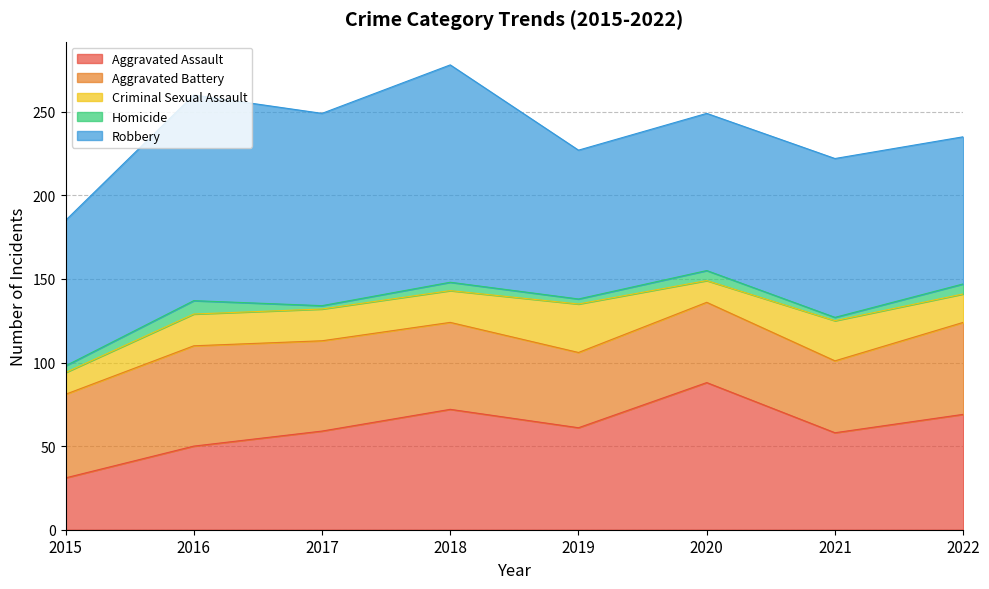

How many values in the Homicide series are below 5?

4